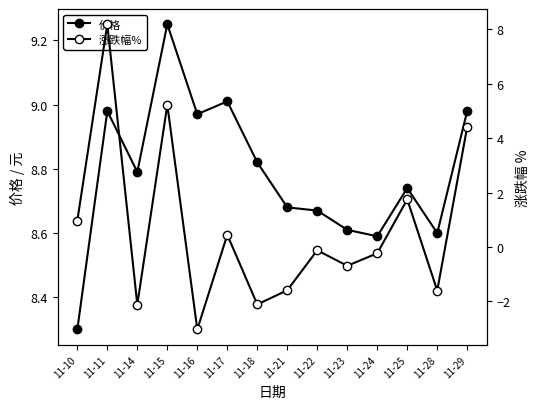

At 11-22, list the series in order from largest to smallest.

价格, 涨跌幅%